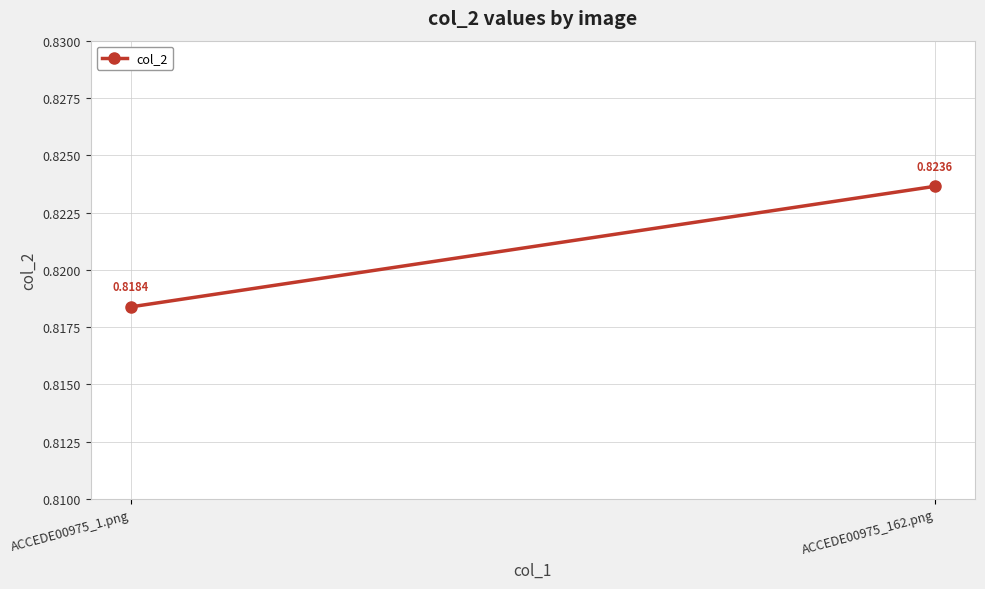

Reading right to left, extract all data points from this chart.

ACCEDE00975_162.png=0.8	ACCEDE00975_1.png=0.8